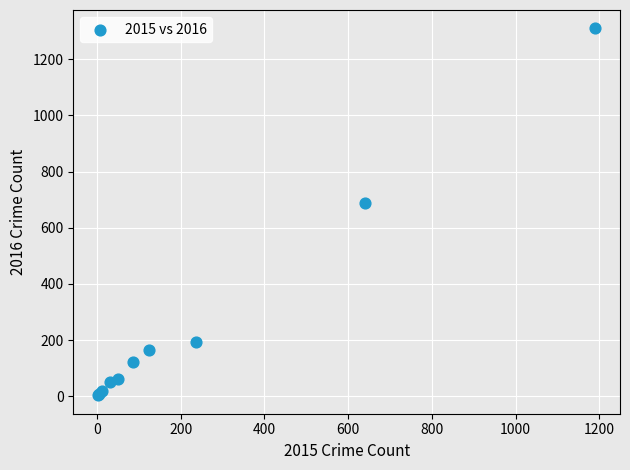

What Y value in the scatter plot is closest to 656?

689